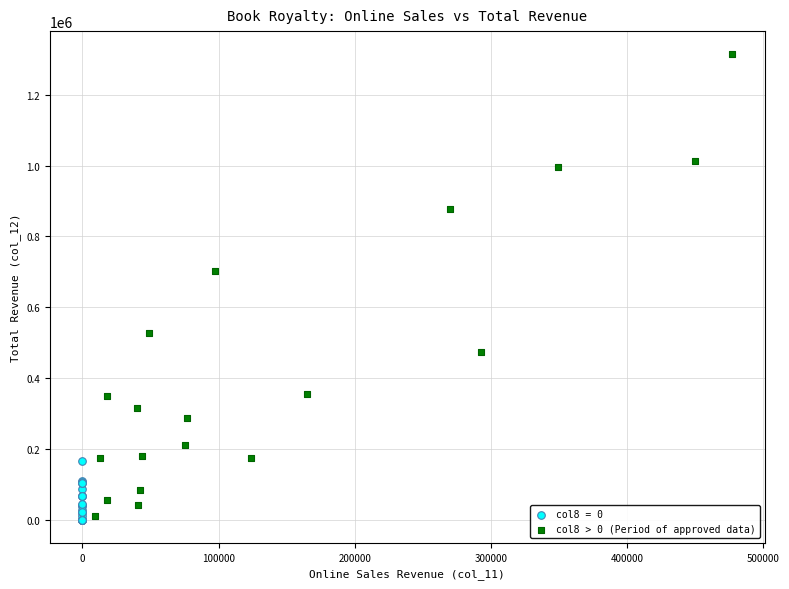

Which series has the largest Y range (max minus min)?

col8 > 0 (Period of approved data)